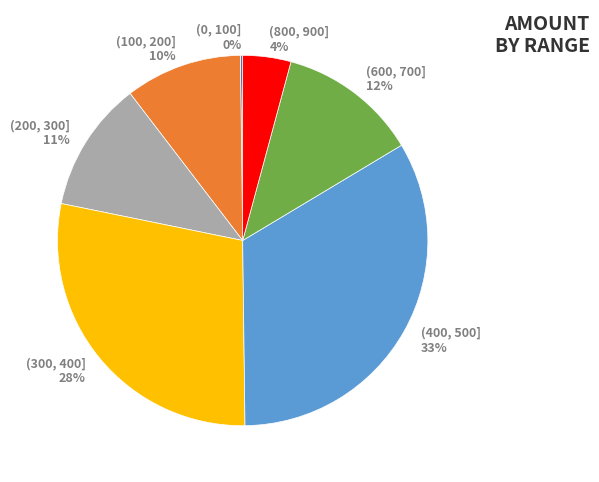

Which slice is the largest?

(400, 500]